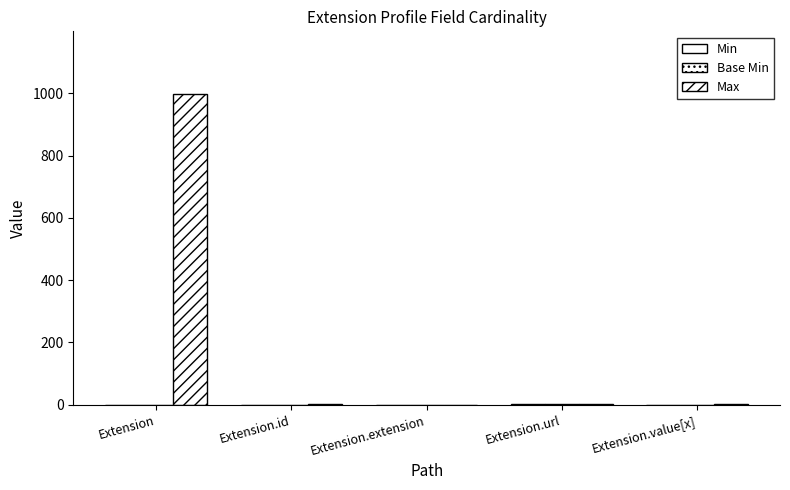

How many categories are shown in the chart?

5